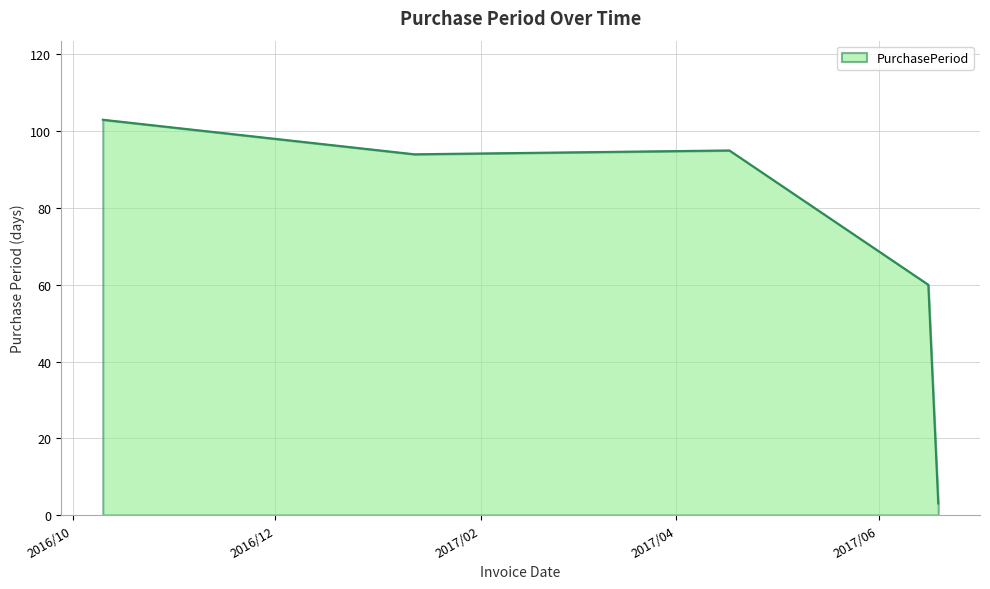

What is the difference between the maximum and second lowest values?

43